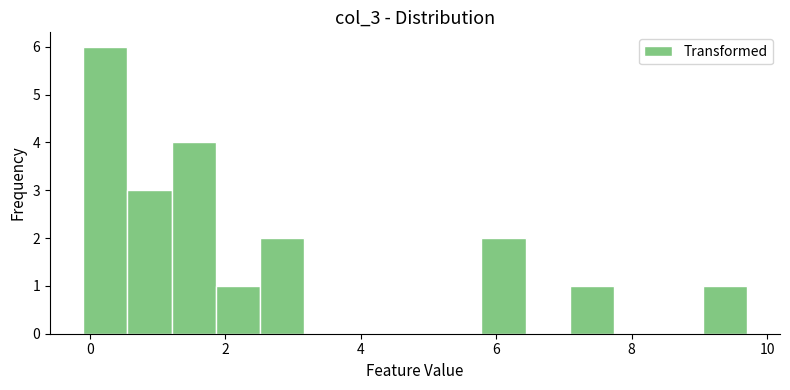

Read against the x-axis, roughly where is the centre of the tallest bar?

0.2